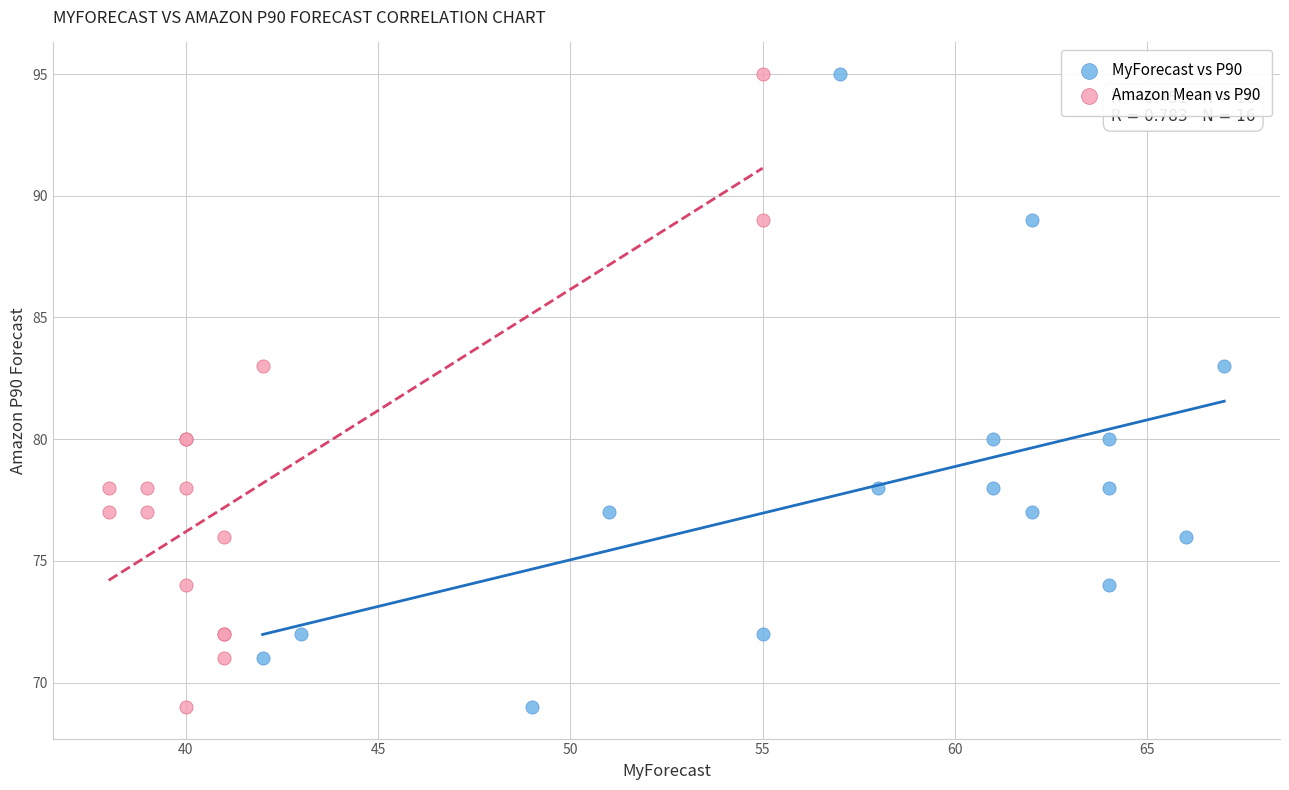

What are all the series names shown in the legend?

MyForecast vs P90, Amazon Mean vs P90